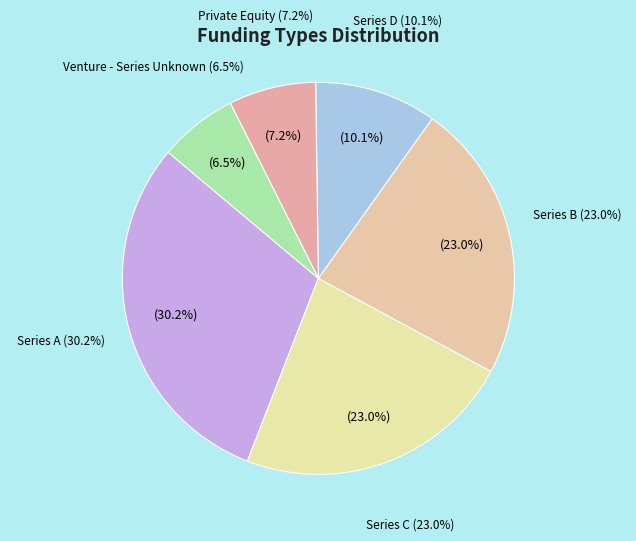

Is the sum of Series D and Venture - Series Unknown greater than half?

No